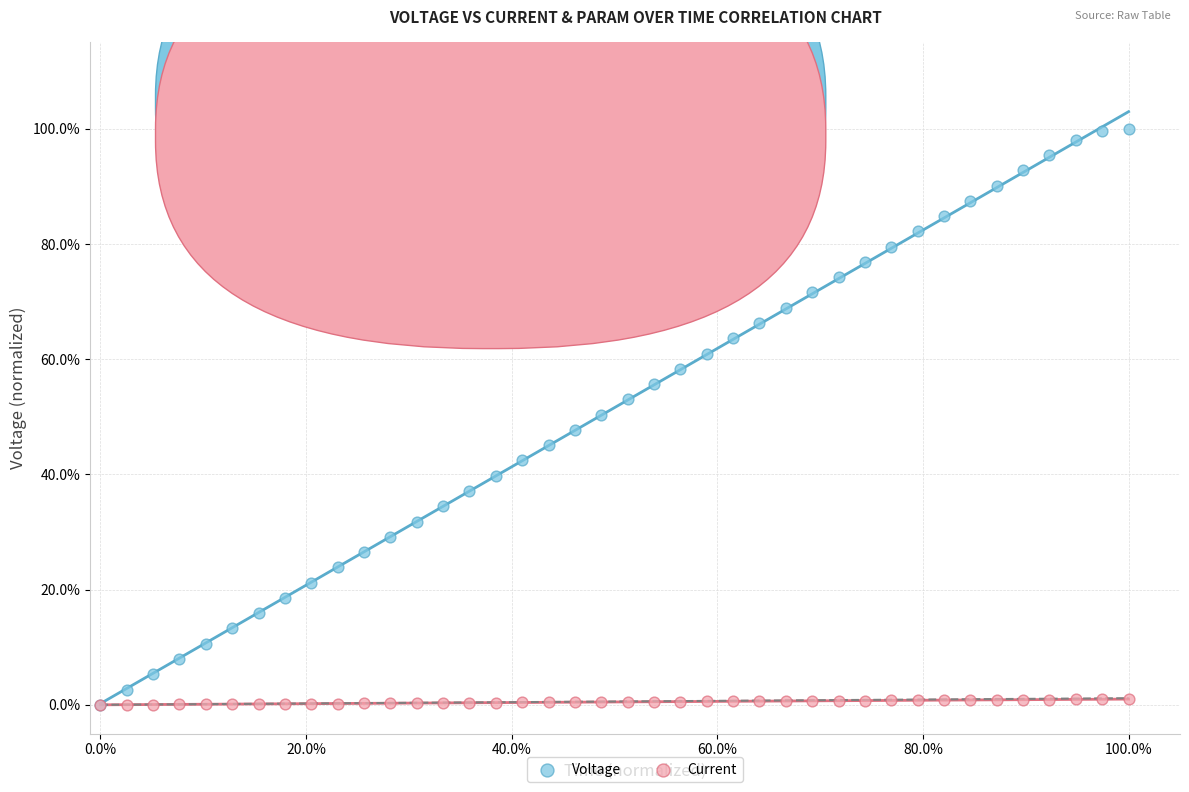

What are all the series names shown in the legend?

Voltage, Current